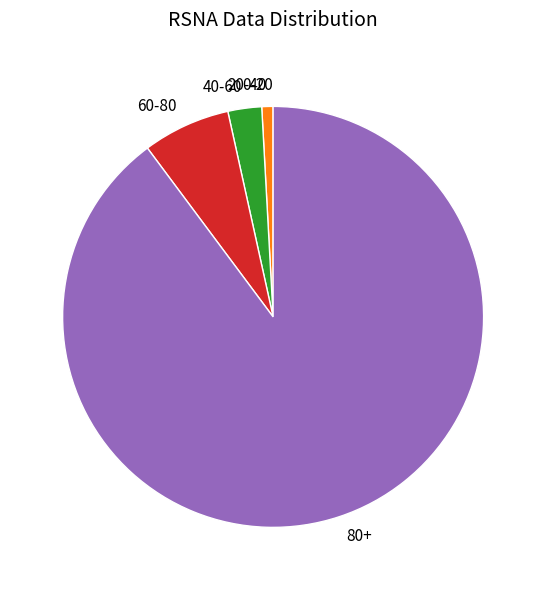

Is there a majority slice in this chart?

Yes